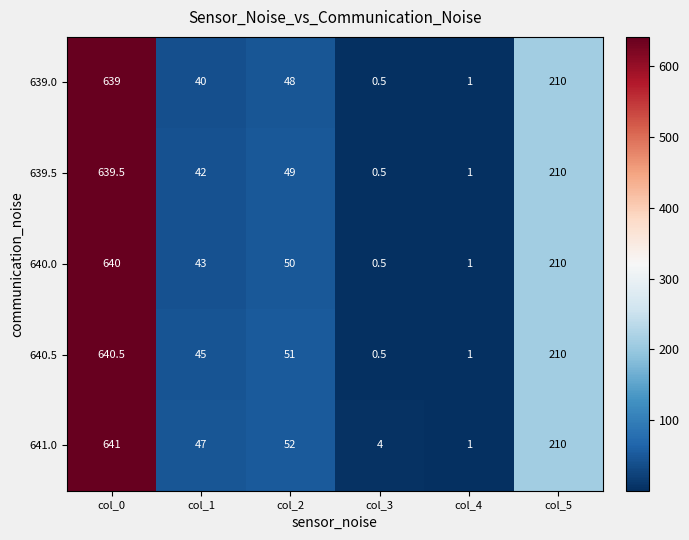

Reading right to left, list all the values displayed in this chart.

639.0: 210.0	1.0	0.5	48.0	40.0	639.0
639.5: 210.0	1.0	0.5	49.0	42.0	639.5
640.0: 210.0	1.0	0.5	50.0	43.0	640.0
640.5: 210.0	1.0	0.5	51.0	45.0	640.5
641.0: 210.0	1.0	4.0	52.0	47.0	641.0